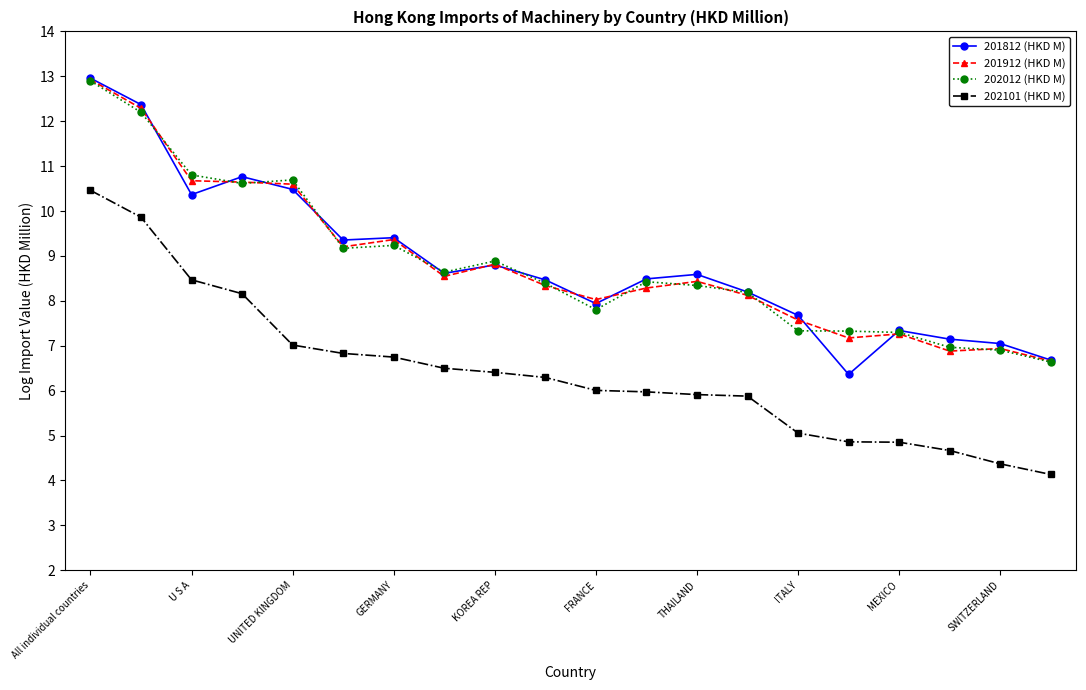

What are all the series names shown in the legend?

201812 (HKD M), 201912 (HKD M), 202012 (HKD M), 202101 (HKD M)